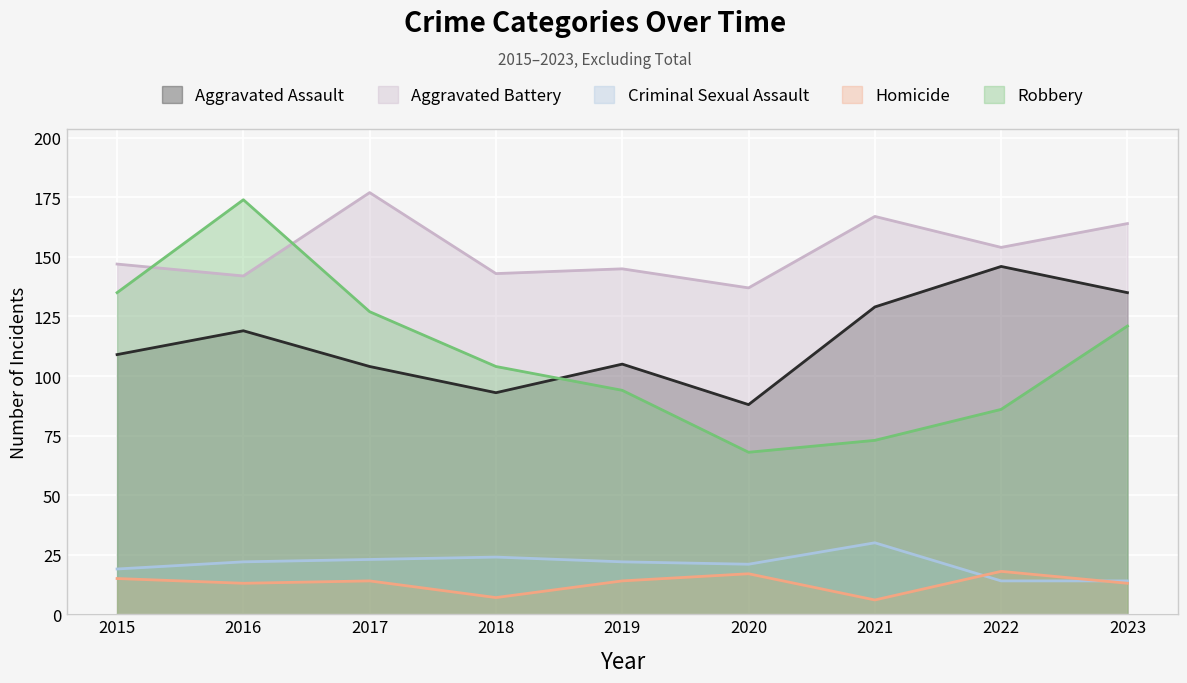

What is the sum of all Criminal Sexual Assault values?

189